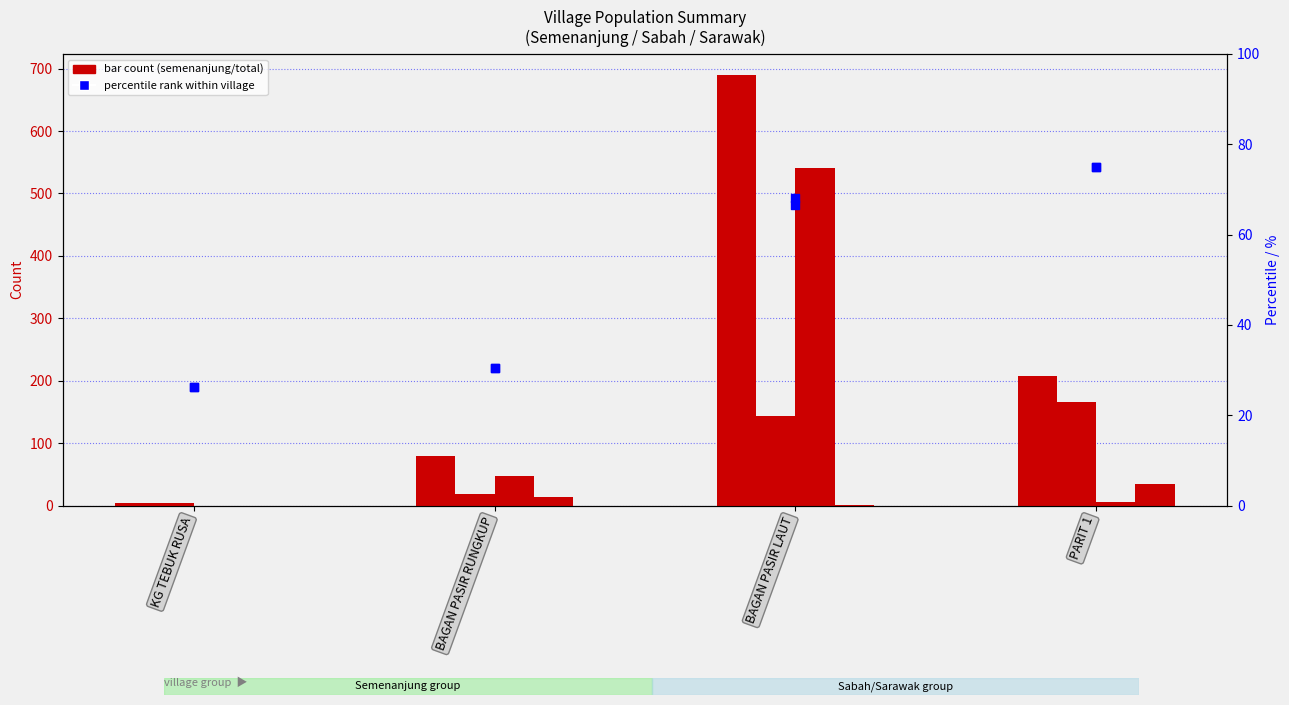

Which series has the largest total across all categories?

total